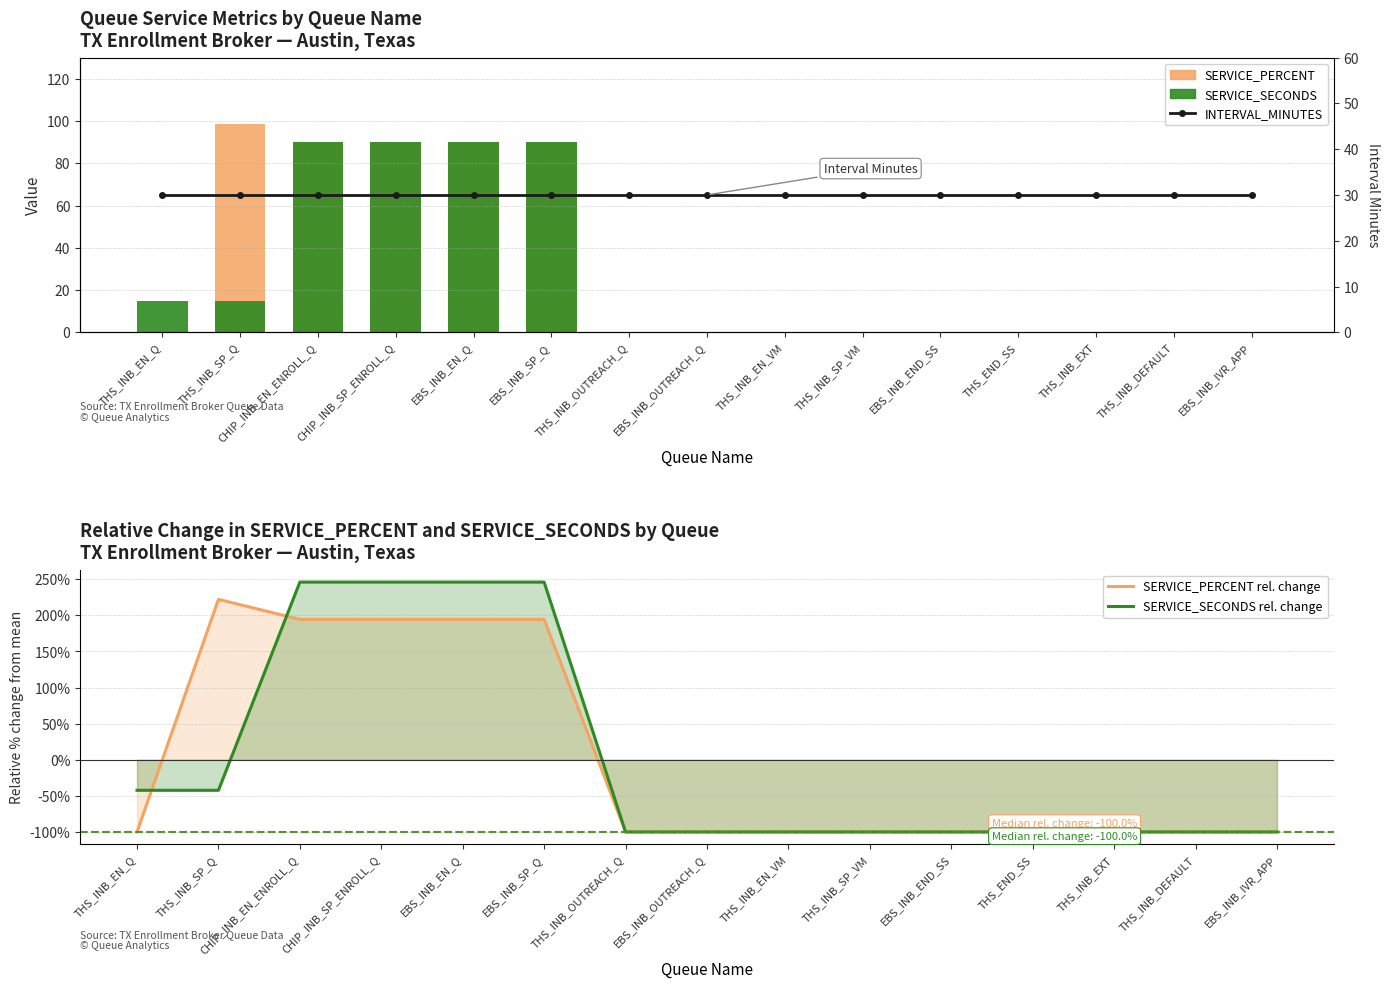

How many distinct data groups are displayed?

5